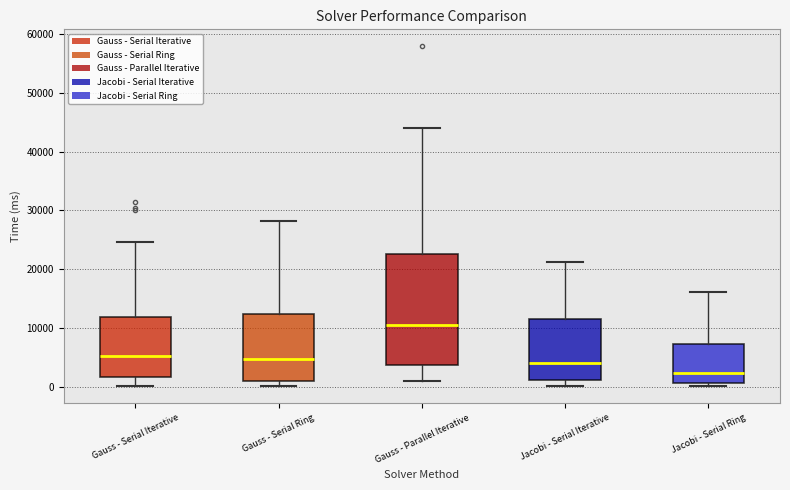

Which box has the highest median line?

Gauss - Parallel Iterative